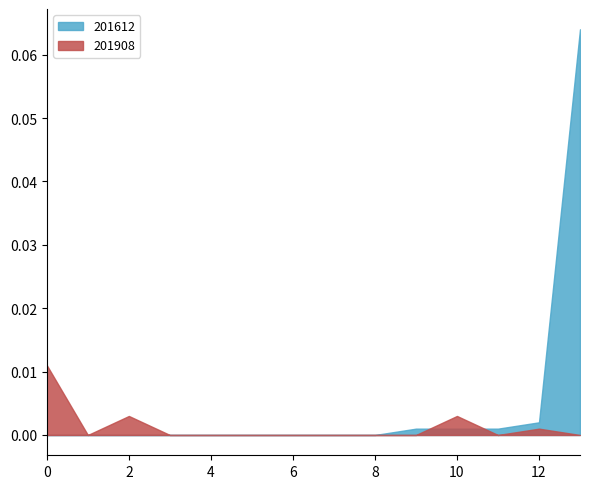

Which series has the largest total across all categories?

201612